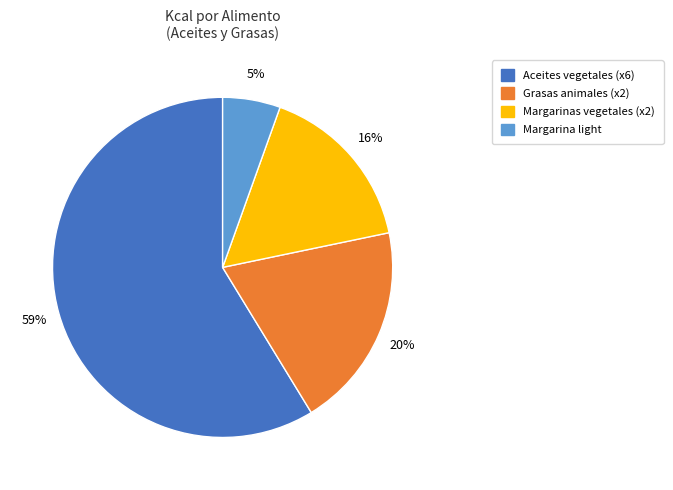

Does any single category account for the majority?

Yes